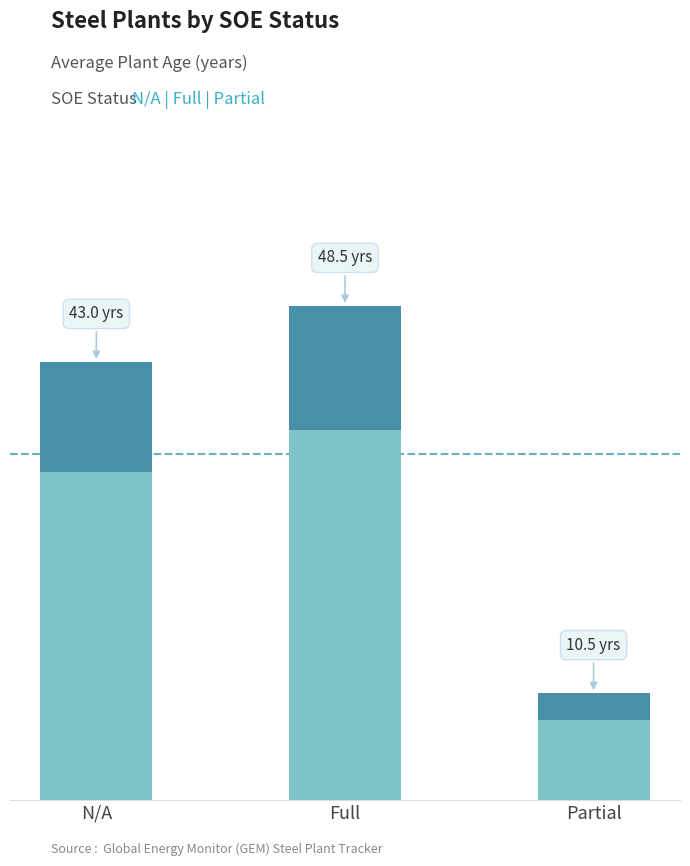

Approximately how many times larger is the value at Full compared to Partial?

4.6